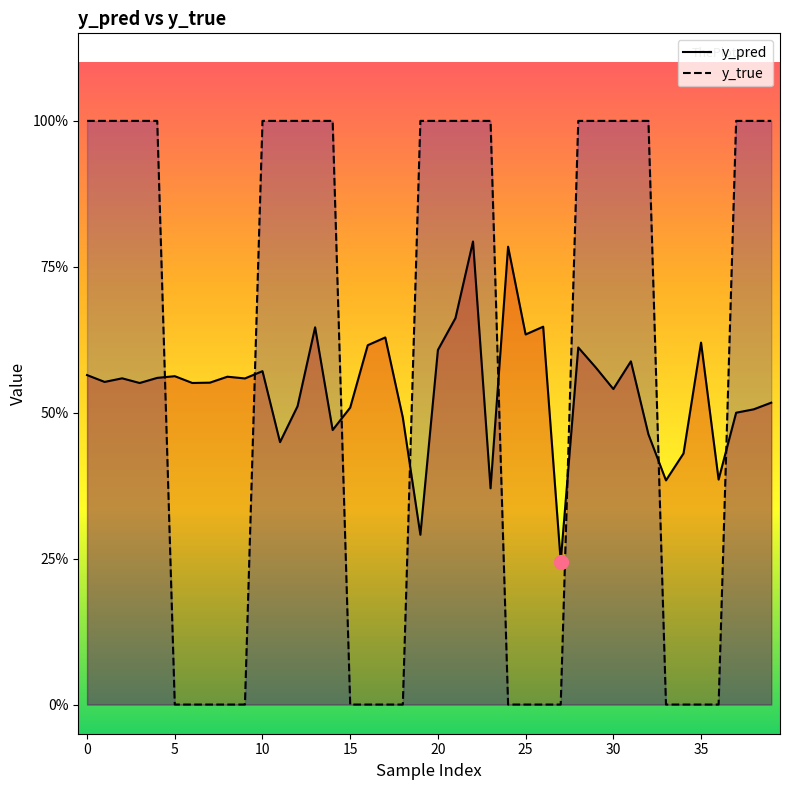

Which has a higher value, 4 or 26?

26